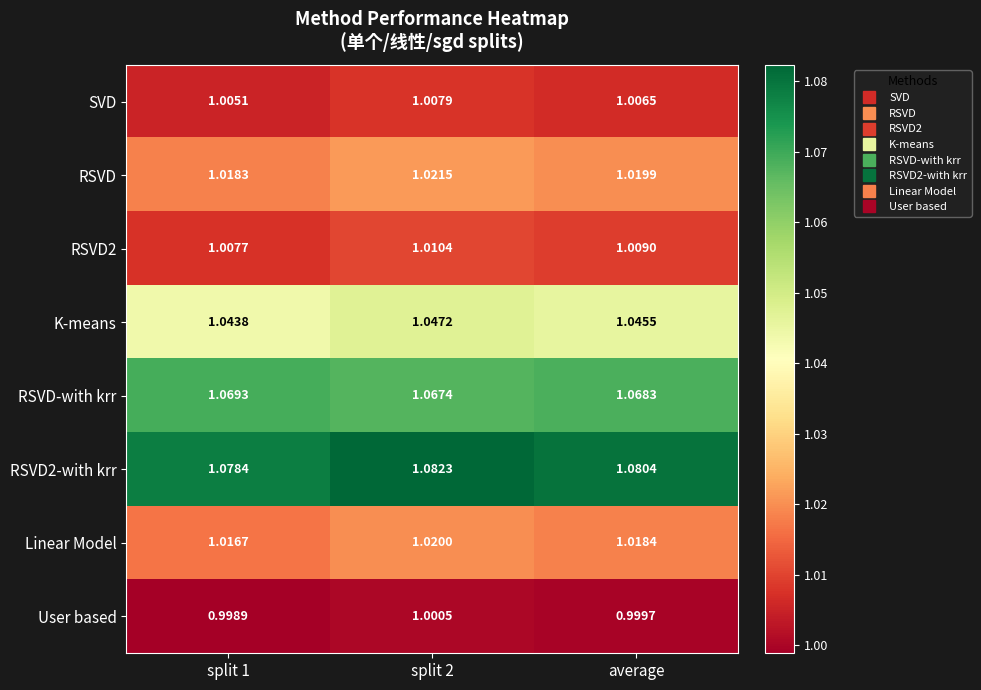

Which series changed the most between split 2 and average?

RSVD2-with krr